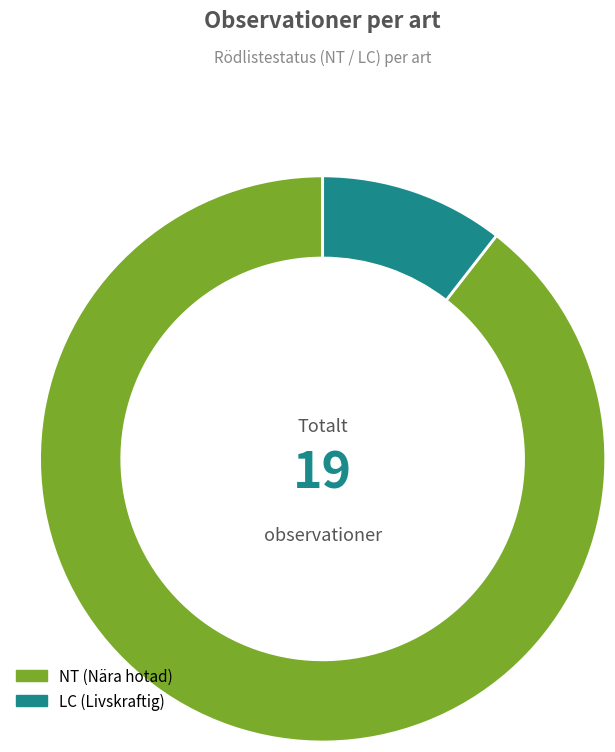

True or false: LC (Livskraftig) accounts for 16% of the total.

False